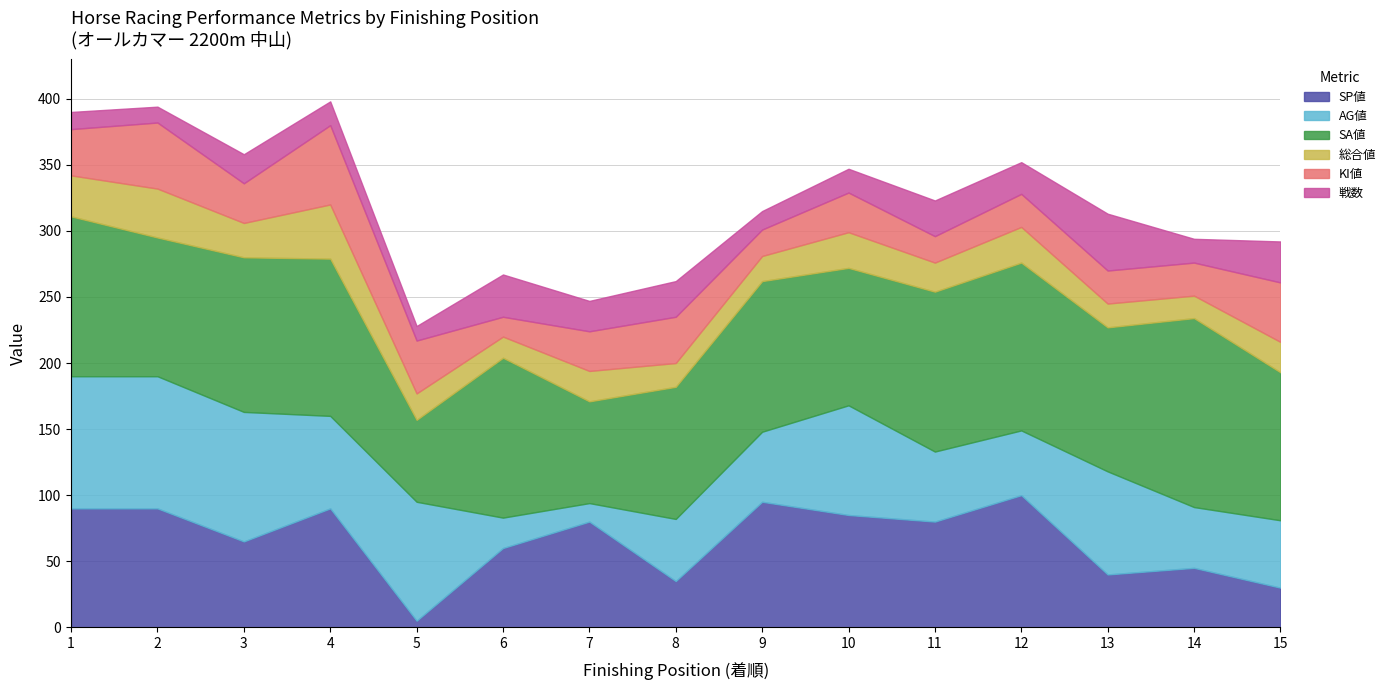

What is the value of the KI値 point at the 13th from the left?

25